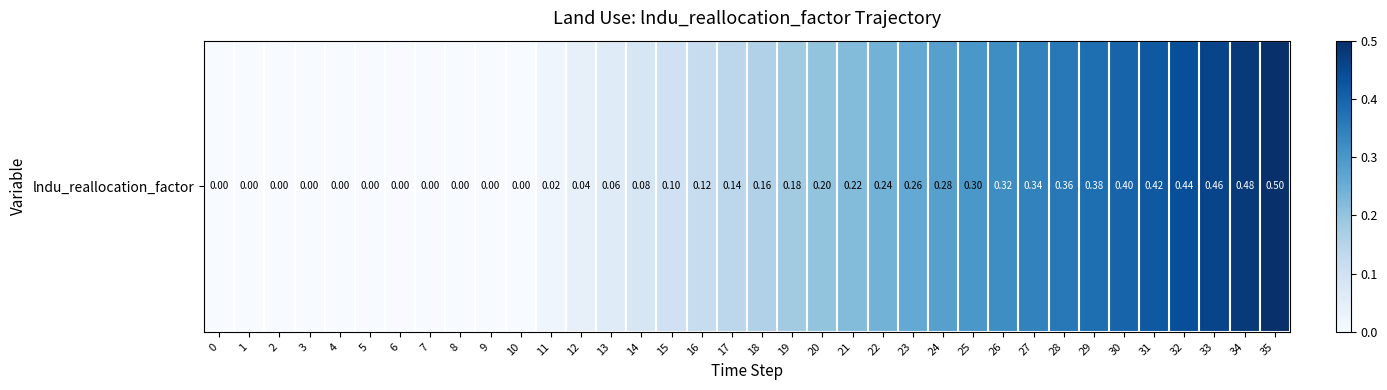

Reading left to right, transcribe all the data shown in this chart.

0.0	0.0	0.0	0.0	0.0	0.0	0.0	0.0	0.0	0.0	0.0	0.0	0.0	0.1	0.1	0.1	0.1	0.1	0.2	0.2	0.2	0.2	0.2	0.3	0.3	0.3	0.3	0.3	0.4	0.4	0.4	0.4	0.4	0.5	0.5	0.5